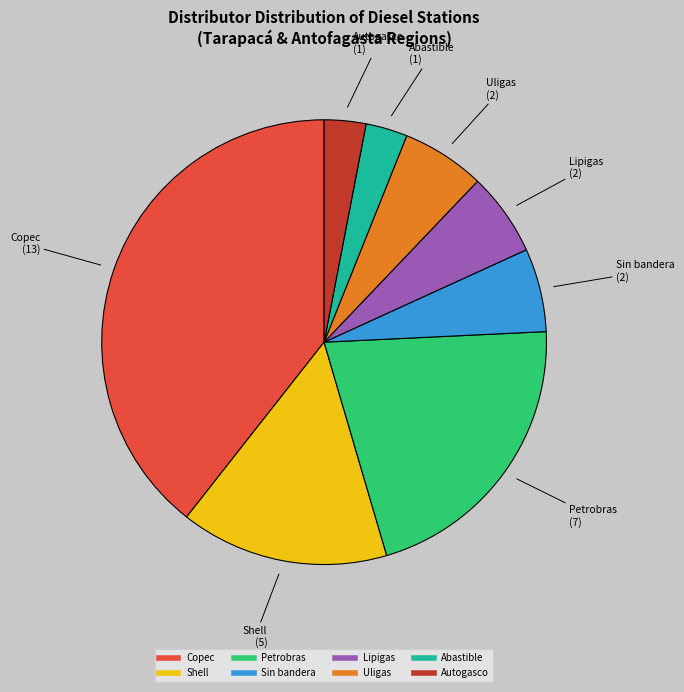

Is there any slice that represents more than half of the pie?

No